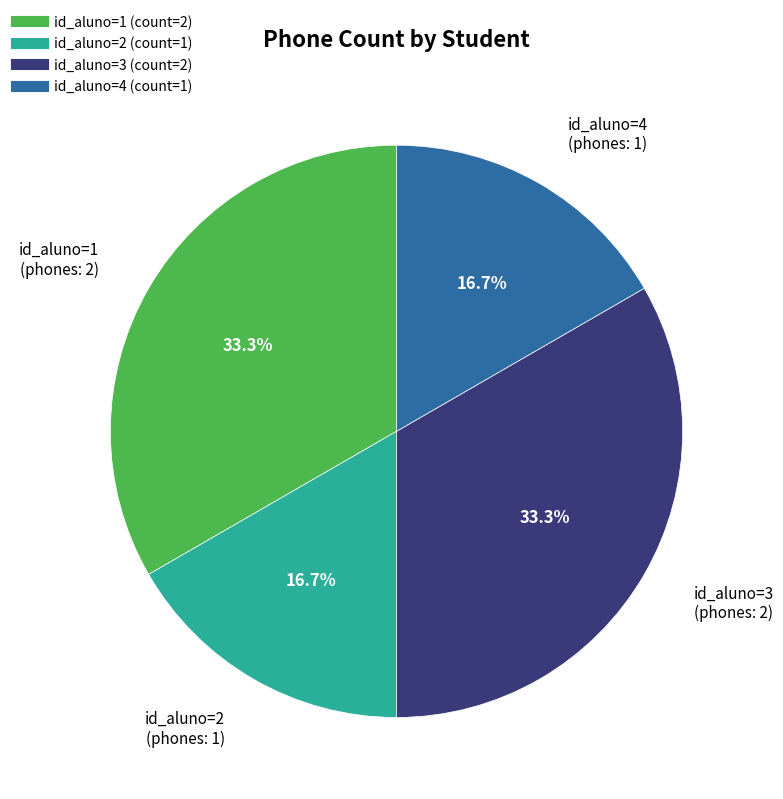

Is there any slice that represents more than half of the pie?

No